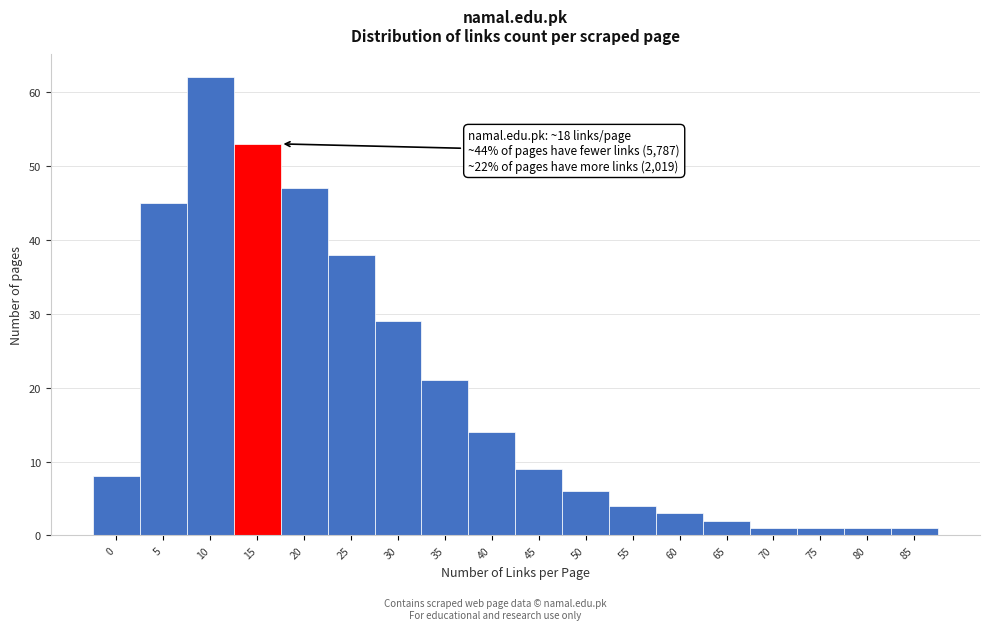

Reading right to left, what are all the values shown in this chart?

85=1	80=1	75=1	70=1	65=2	60=3	55=4	50=6	45=9	40=14	35=21	30=29	25=38	20=47	15=53	10=62	5=45	0=8